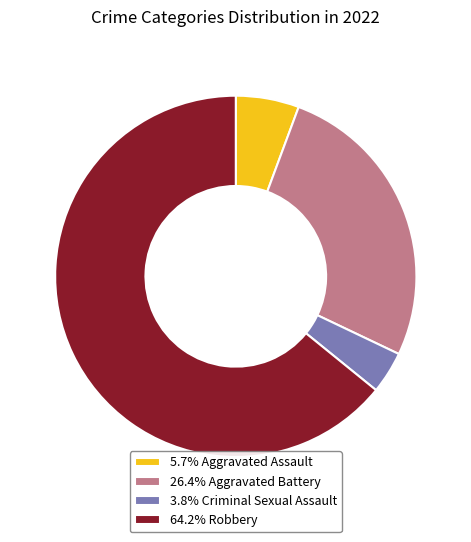

What is the ratio of the value at 3.8% Criminal Sexual Assault to the value at 5.7% Aggravated Assault?

0.7